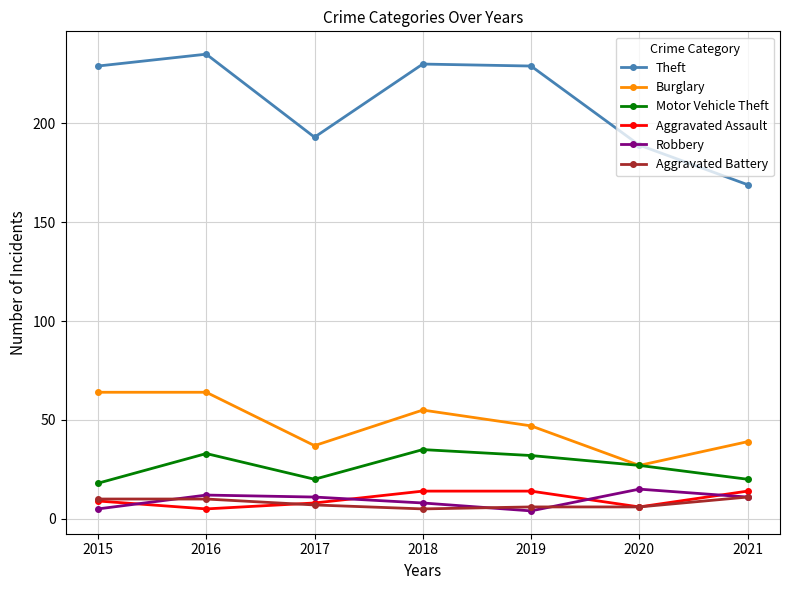

Between 2015 and 2017, which series saw the biggest shift?

Theft